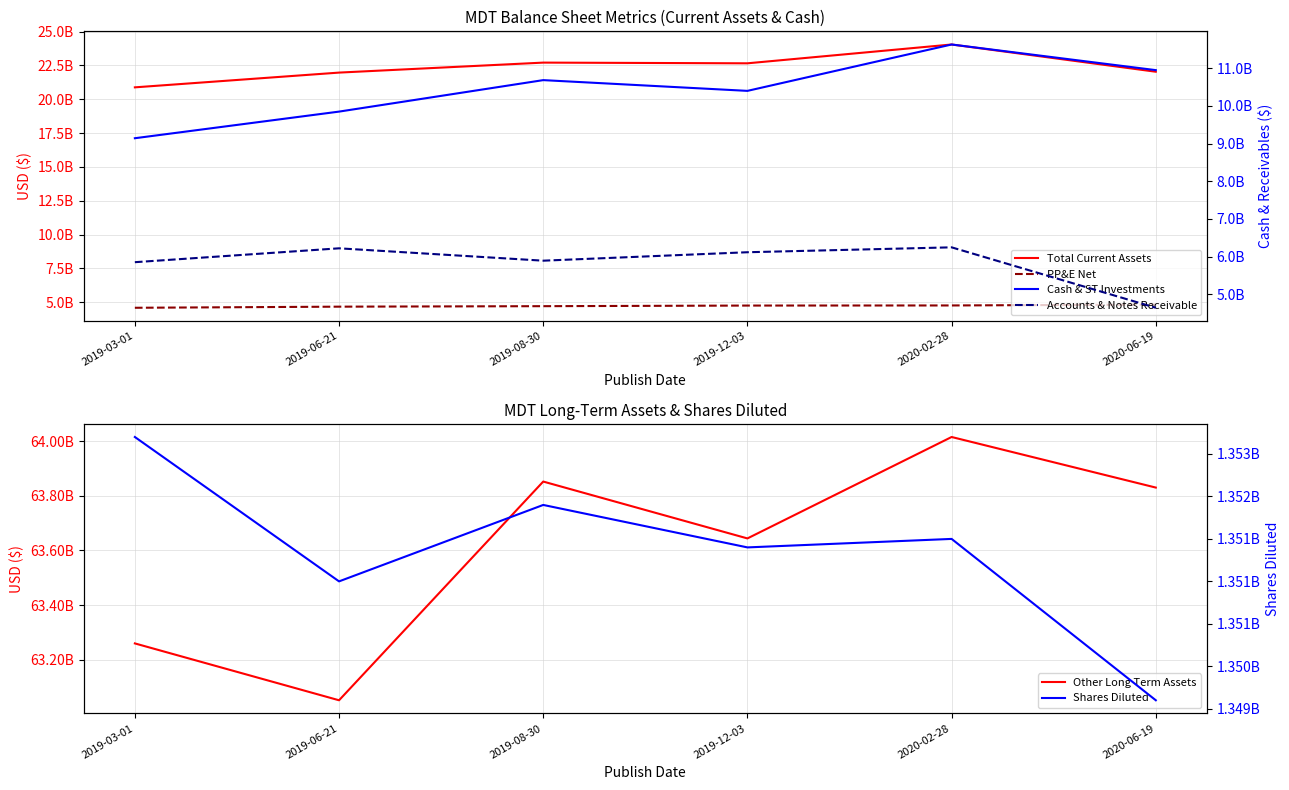

How many data points in Cash & ST Investments are above 10683000000?

2